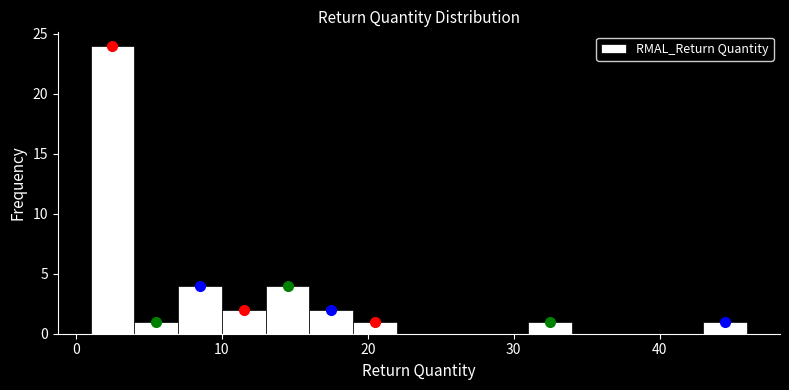

Read against the x-axis, roughly where is the centre of the tallest bar?

3